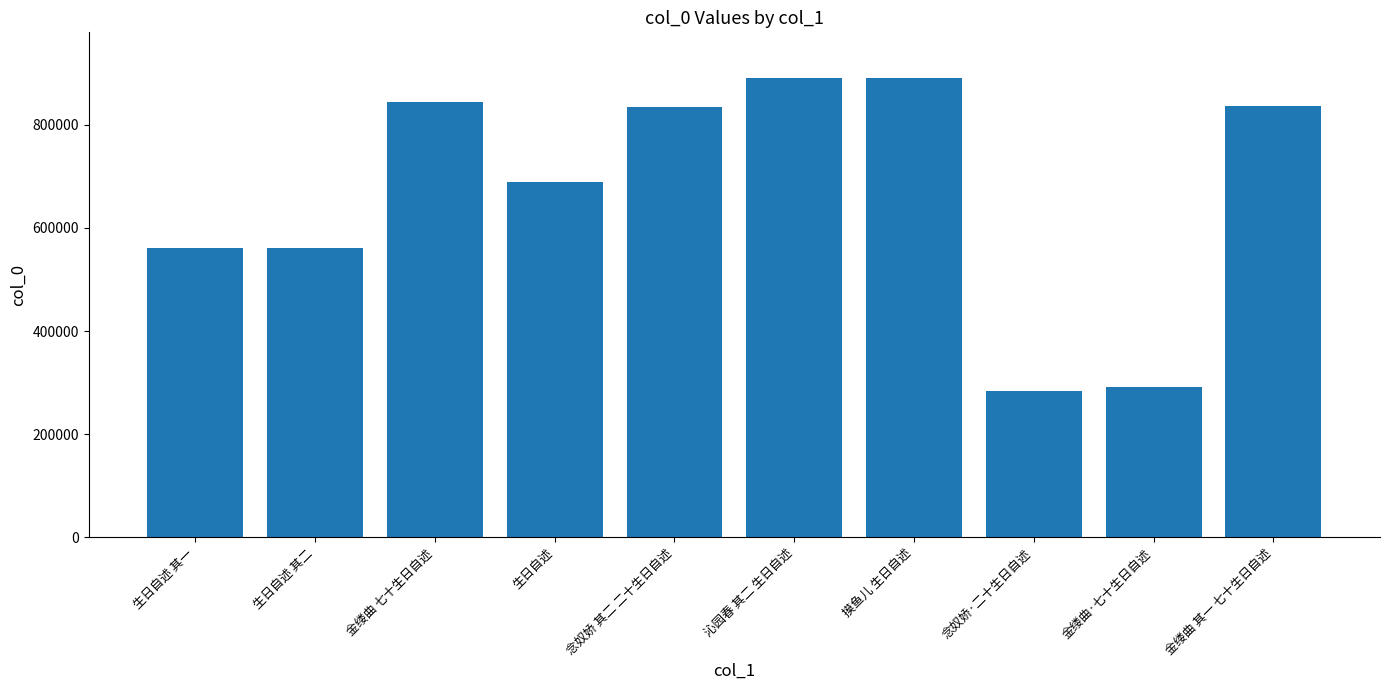

Is it true that the value at 生日自述 is 1045828?

False